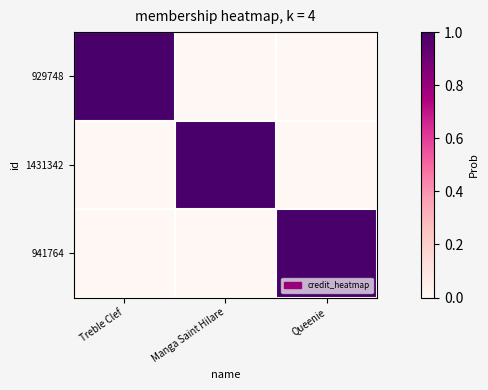

At which category does the chart reach its minimum across all series?

Manga Saint Hilare